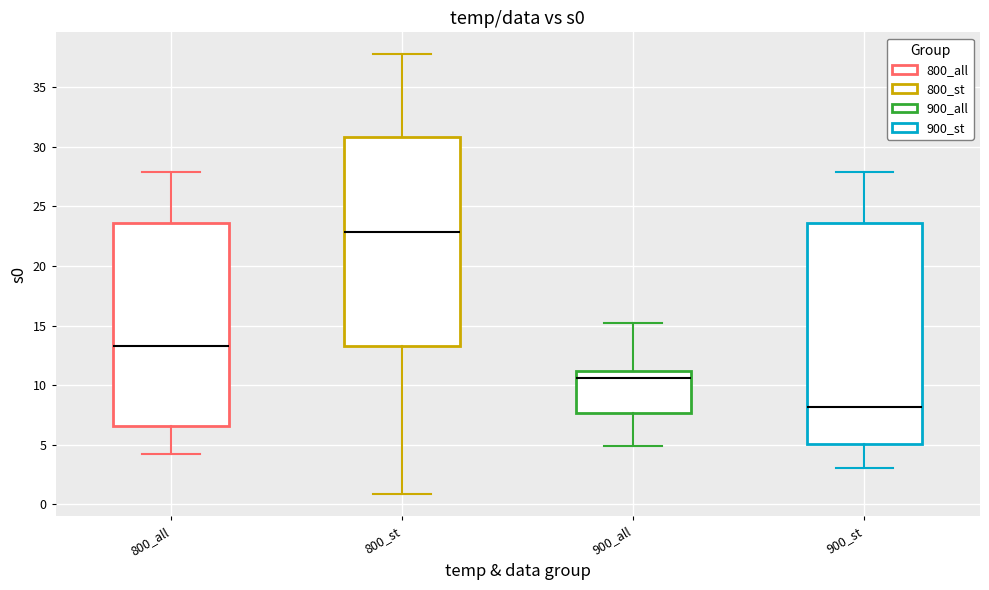

Where is the upper edge of the box for 800_all on the y-axis? The values are not printed on the chart, so give them approximately, as read against the axis.

23.5